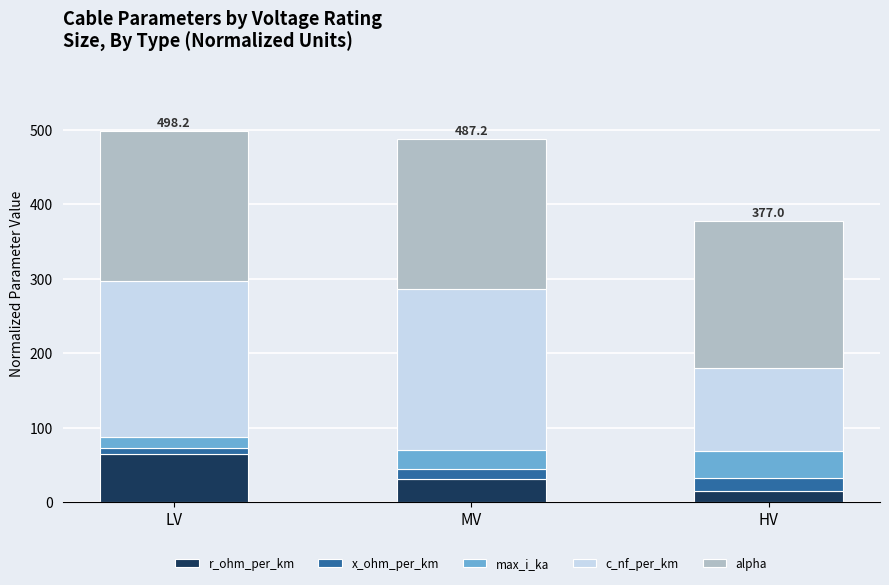

What are all the series names shown in the legend?

r_ohm_per_km, x_ohm_per_km, max_i_ka, c_nf_per_km, alpha